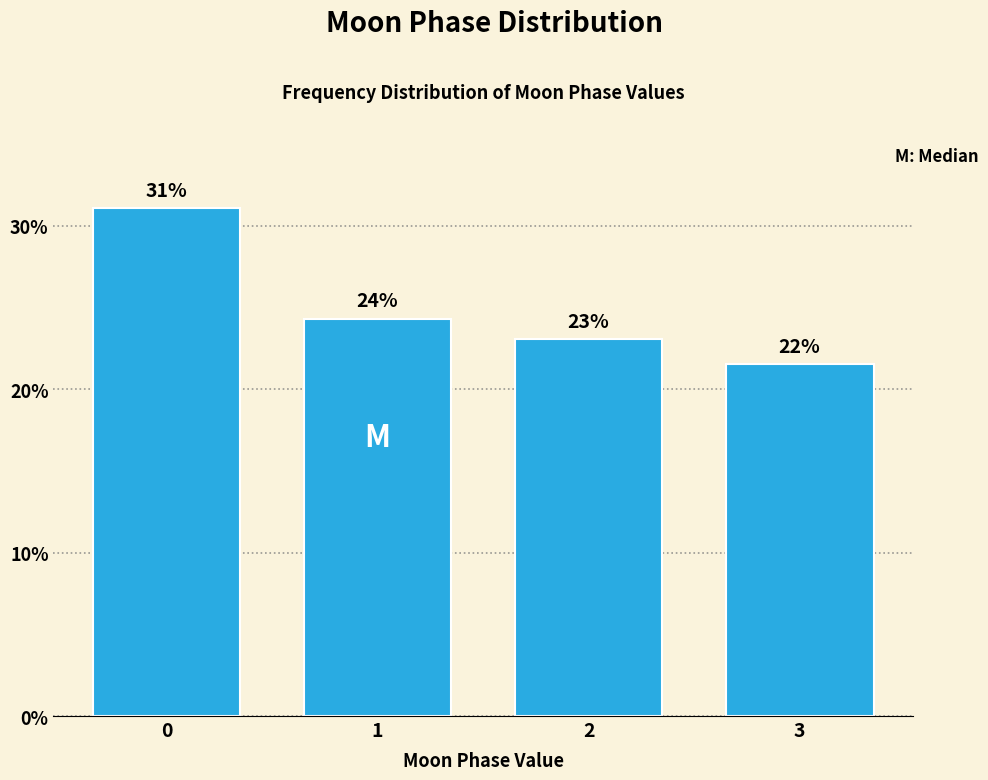

What is the approximate value at 2?

23.1